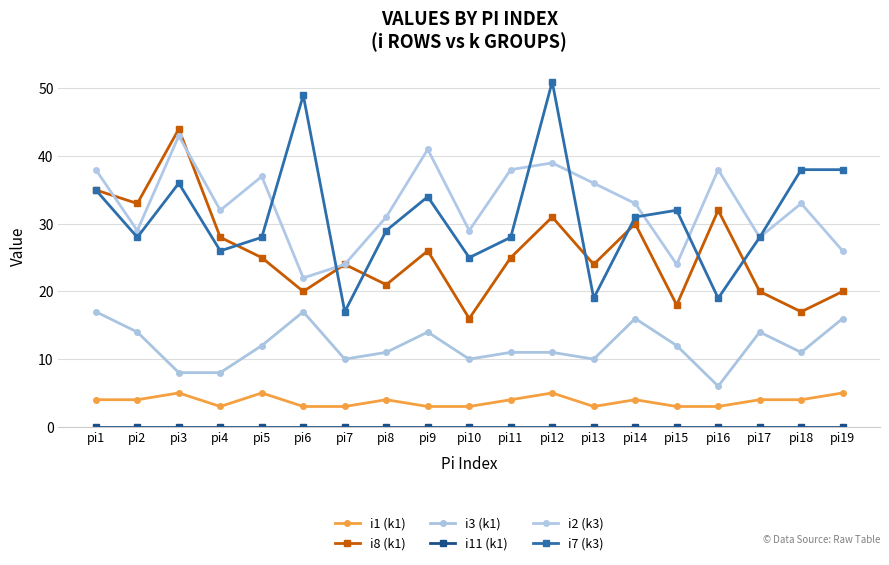

Which has a higher value, pi15 or pi16?

pi15